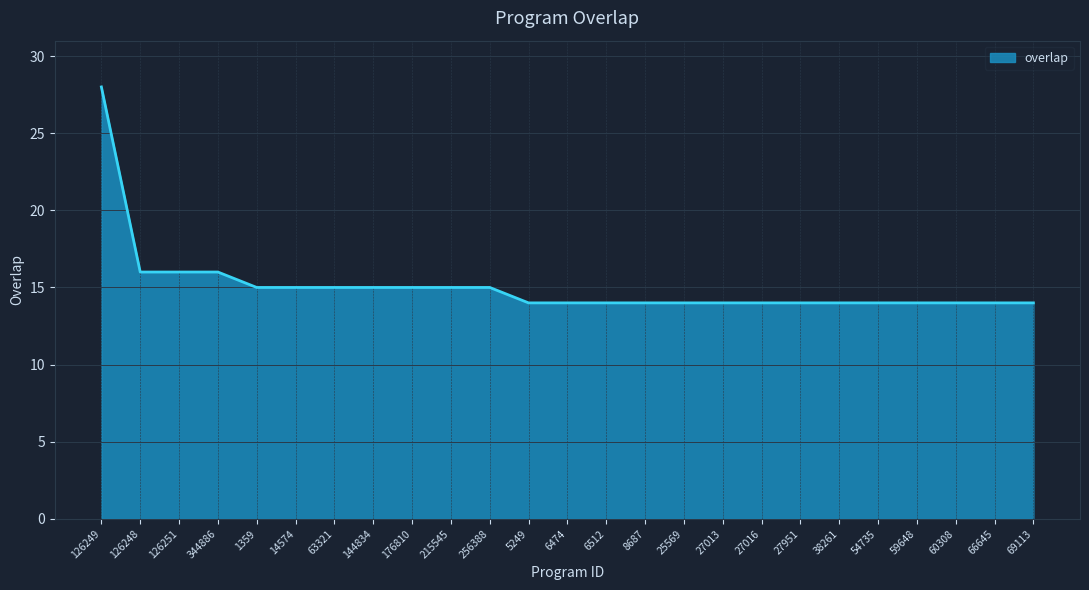

Reading left to right, list all the values displayed in this chart.

126249=28	126248=16	126251=16	344886=16	1359=15	14574=15	63321=15	144834=15	176810=15	215545=15	256388=15	5249=14	6474=14	6512=14	8687=14	25569=14	27013=14	27016=14	27951=14	38261=14	54735=14	59648=14	60308=14	66645=14	69113=14